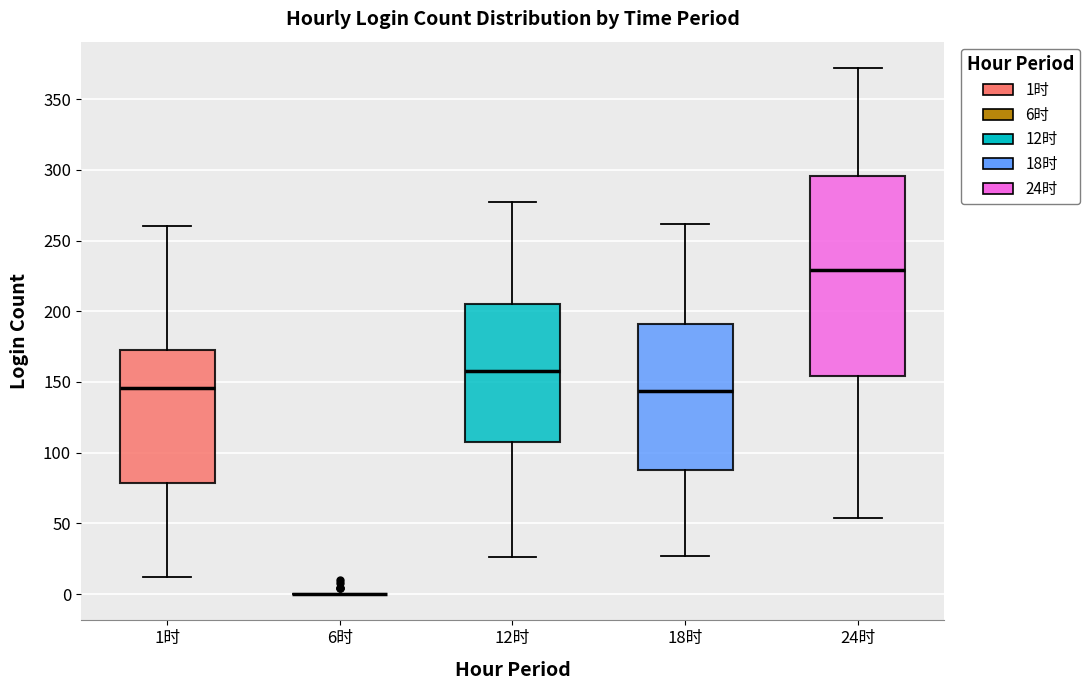

Reading left to right, transcribe this box plot: for each box, give where its median line is, the range the box spans, and where its two whiskers end, as read against the y-axis. The values are not printed on the chart, so give them approximately, as read against the axis.

1时: median 145, box 80 to 175, whiskers 10 to 260
6时: box collapsed to a line at 0, whiskers 0 to 0
12时: median 160, box 110 to 205, whiskers 25 to 275
18时: median 145, box 90 to 190, whiskers 25 to 260
24时: median 230, box 155 to 295, whiskers 55 to 370